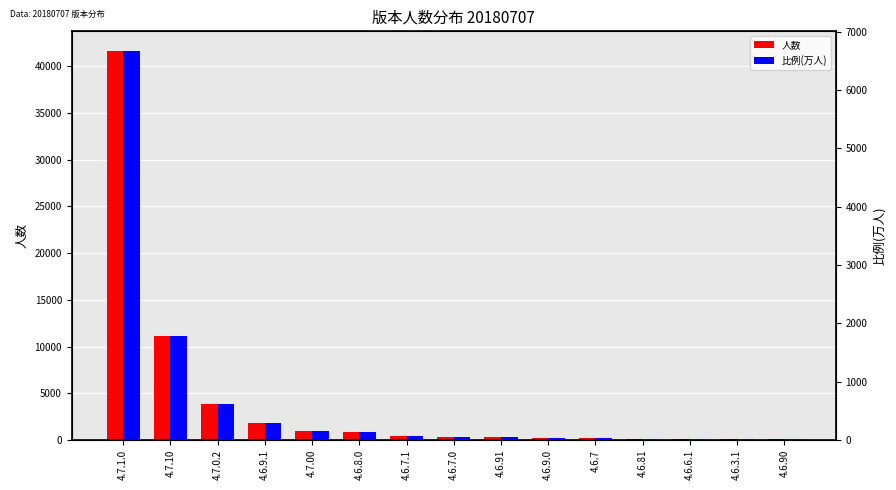

Reading right to left, what are all the values shown in this chart?

人数: 4.6.90=66.0	4.6.3.1=76.0	4.6.6.1=110.0	4.6.81=142.0	4.6.7=196.0	4.6.9.0=228.0	4.6.91=283.0	4.6.7.0=296.0	4.6.7.1=402.0	4.6.8.0=905.0	4.7.00=982.0	4.6.9.1=1799.0	4.7.0.2=3823.0	4.7.10=11143.0	4.7.1.0=41663.0
比例(万人): 4.6.90=10.6	4.6.3.1=12.2	4.6.6.1=17.6	4.6.81=22.8	4.6.7=31.4	4.6.9.0=36.5	4.6.91=45.3	4.6.7.0=47.4	4.6.7.1=64.4	4.6.8.0=145.0	4.7.00=157.3	4.6.9.1=288.2	4.7.0.2=612.5	4.7.10=1785.2	4.7.1.0=6674.8